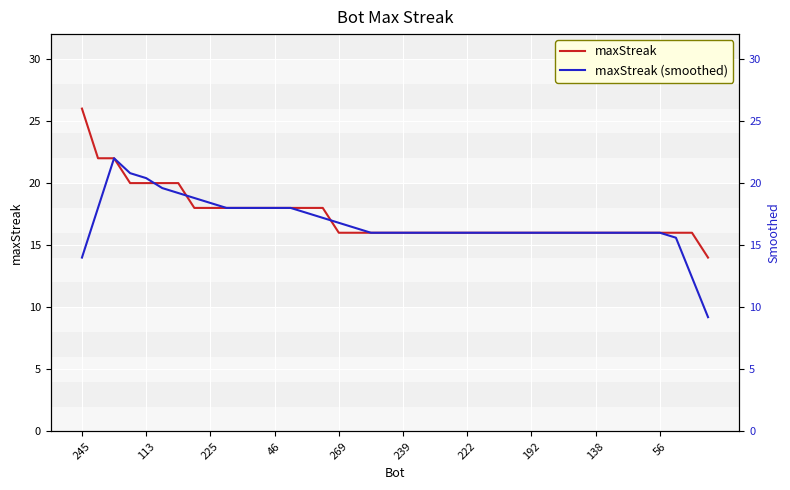

Between 10 and 39, which is larger?

10